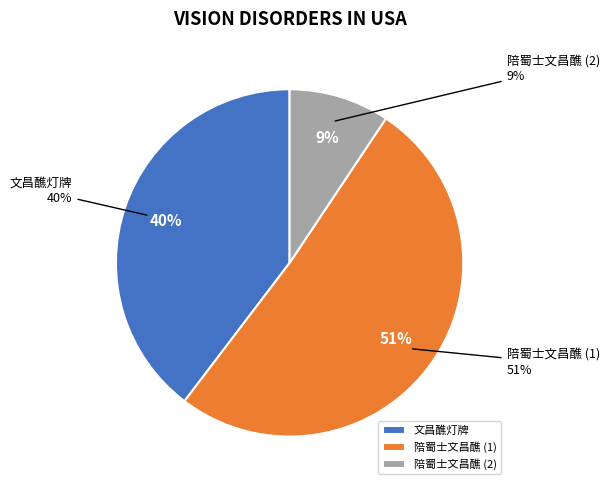

To the nearest percent, what percentage of the pie is 陪蜀士文昌醮?

9%